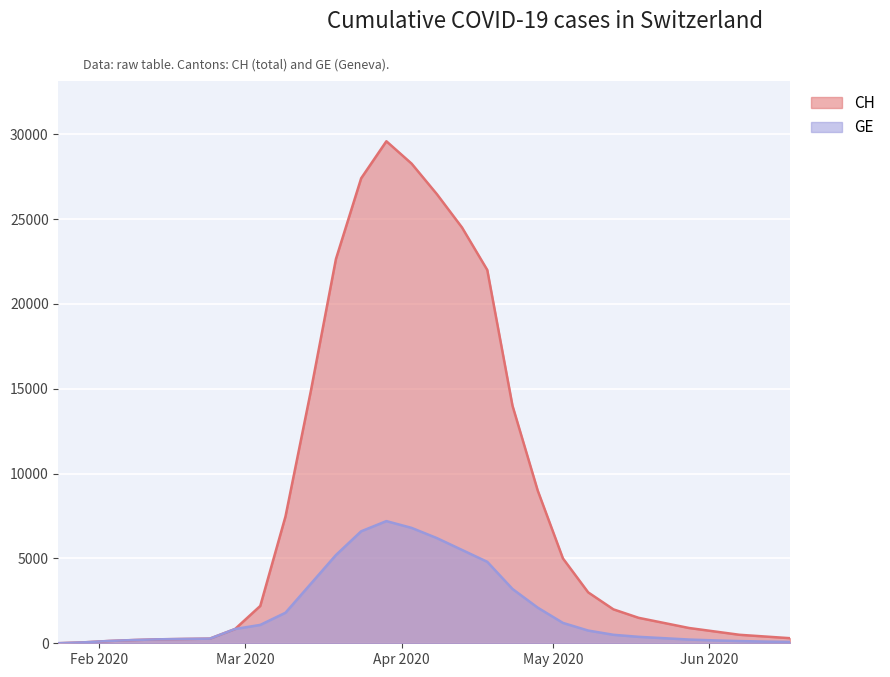

Between 2020-02-18 and 2020-04-18, which is larger?

2020-04-18